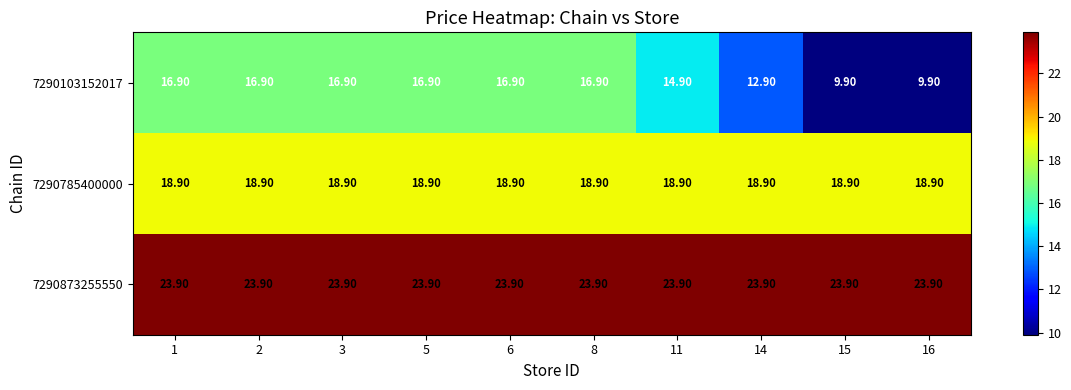

What is the sum of all 7290103152017 values?

149.0